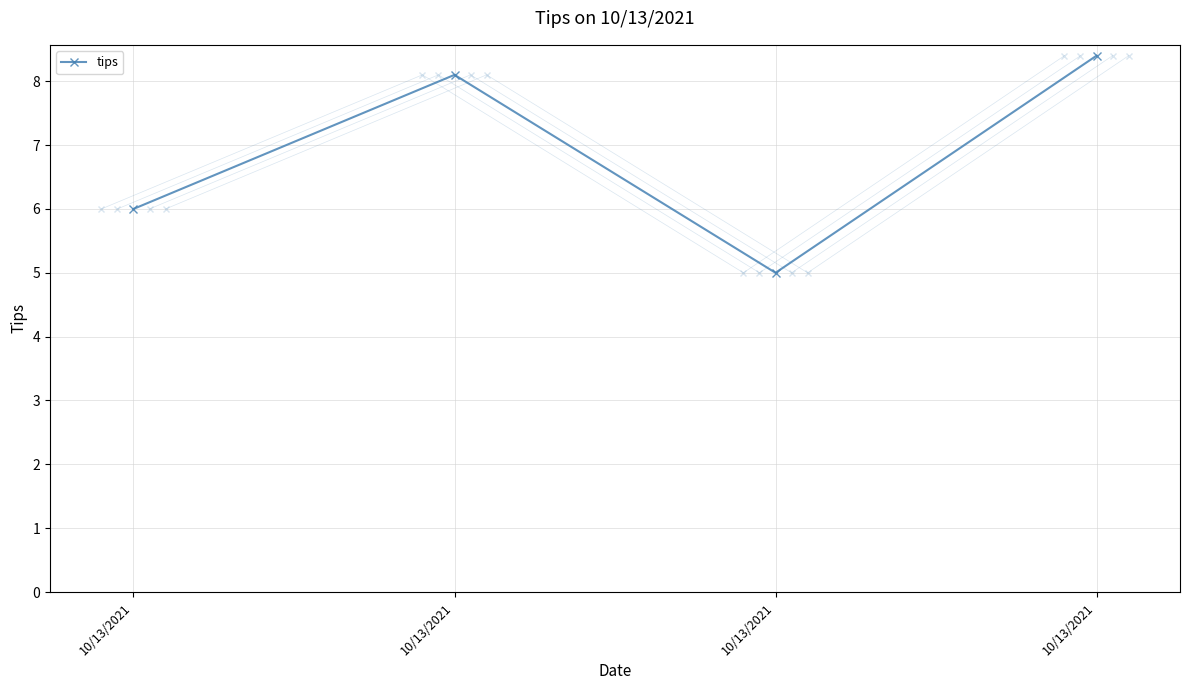

Between 10/13/2021 and 10/13/2021, which is larger?

10/13/2021